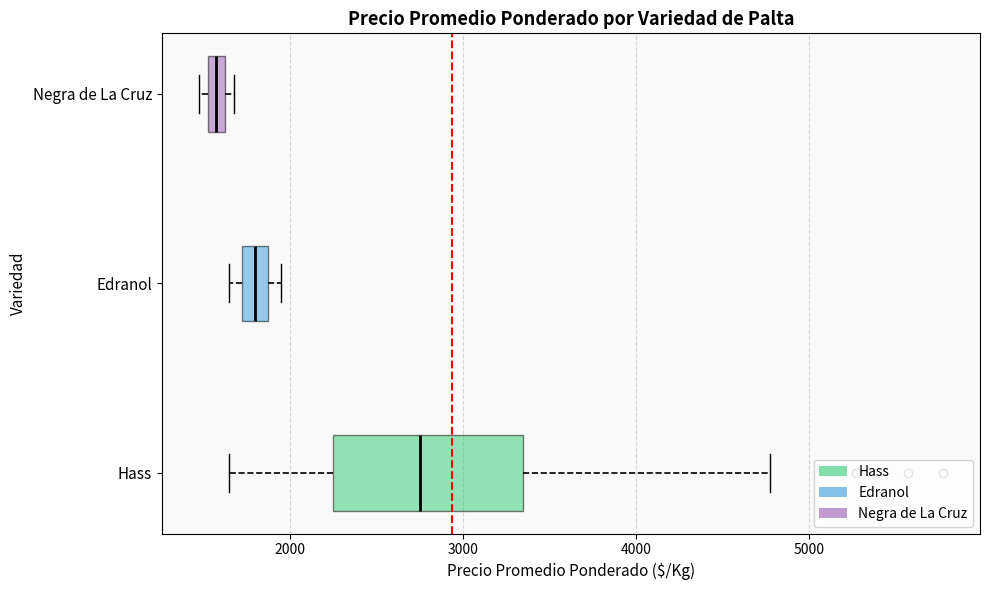

Comparing the boxes themselves (not the whiskers), which one is the widest?

Hass